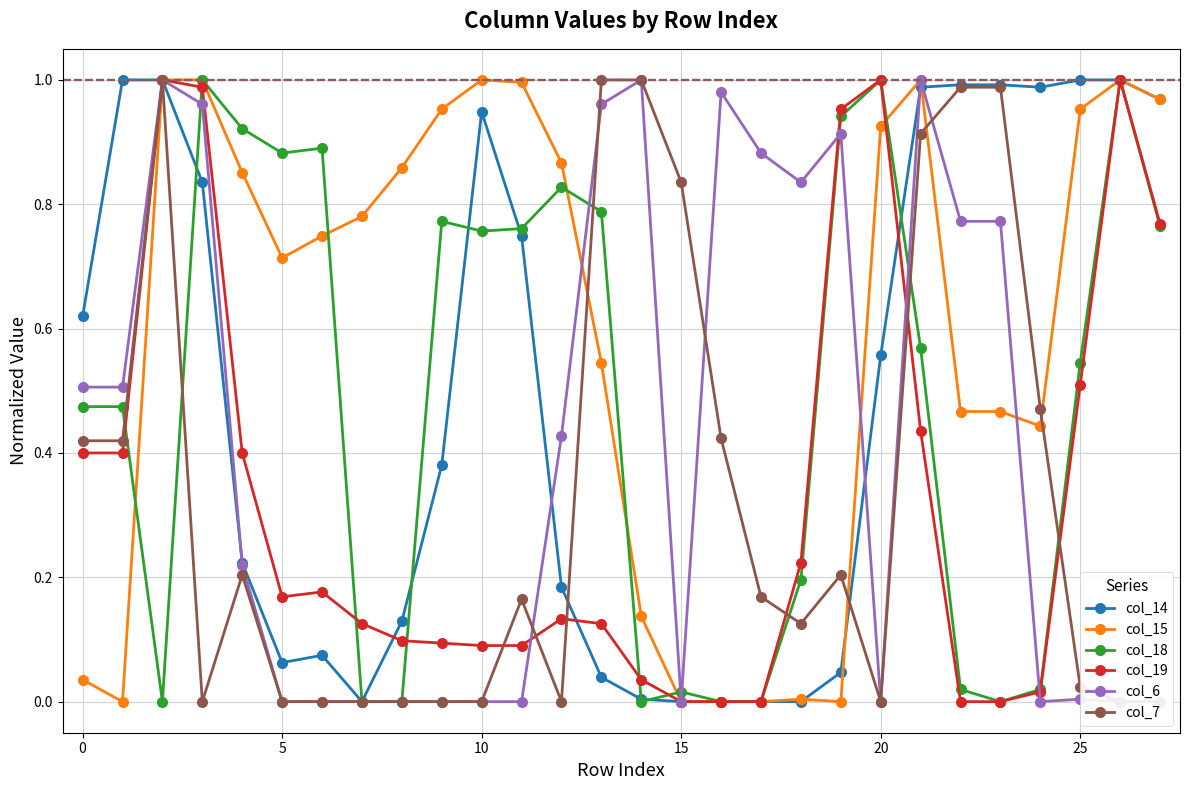

True or false: col_15 has more than 0 interior local peaks.

True